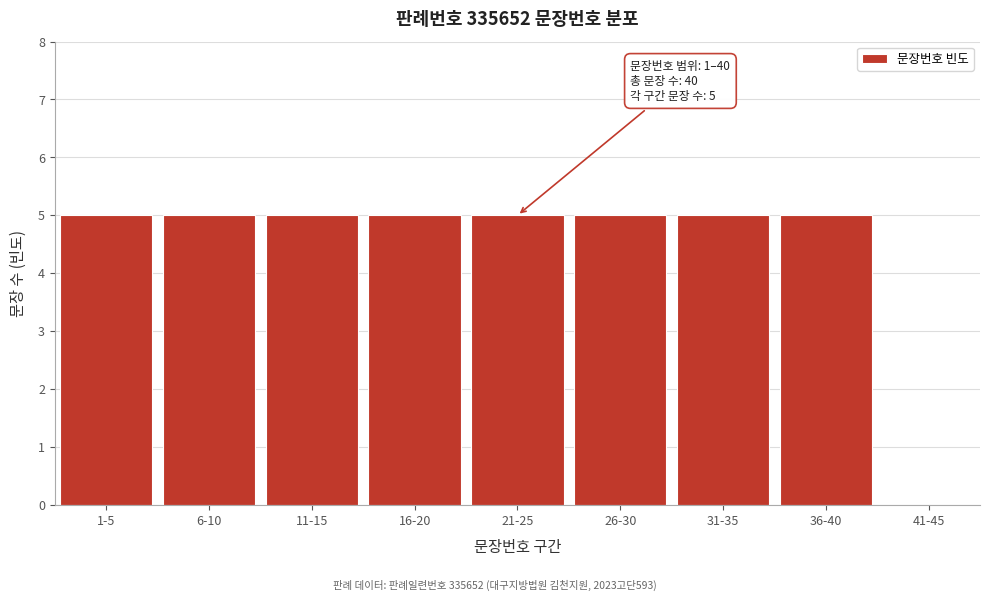

Reading right to left, what are all the values shown in this chart?

41-45=0	36-40=5	31-35=5	26-30=5	21-25=5	16-20=5	11-15=5	6-10=5	1-5=5